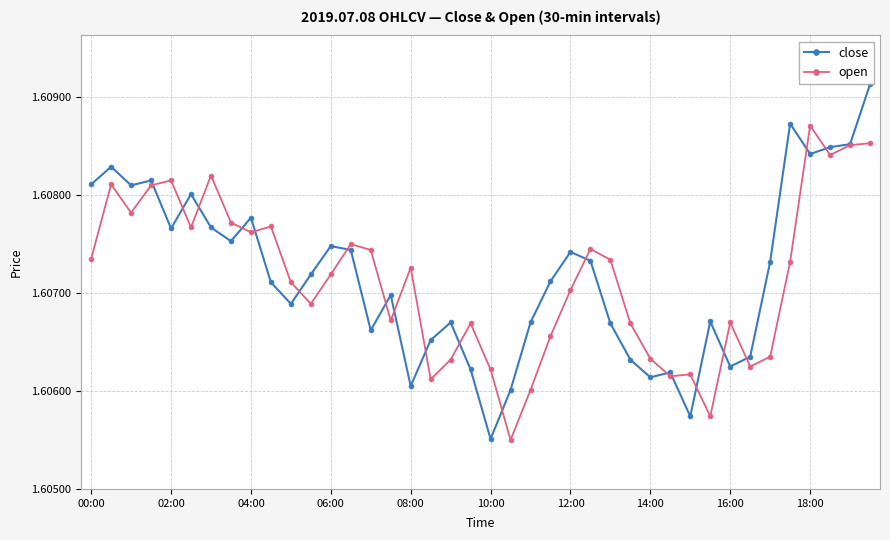

Rank the series by their maximum value, from highest to lowest.

close, open